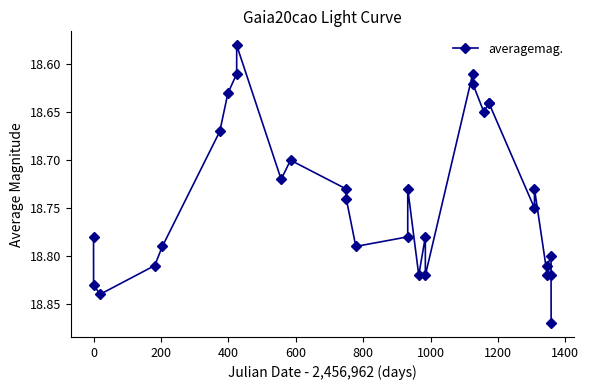

What is the difference between the maximum and minimum values?

0.3